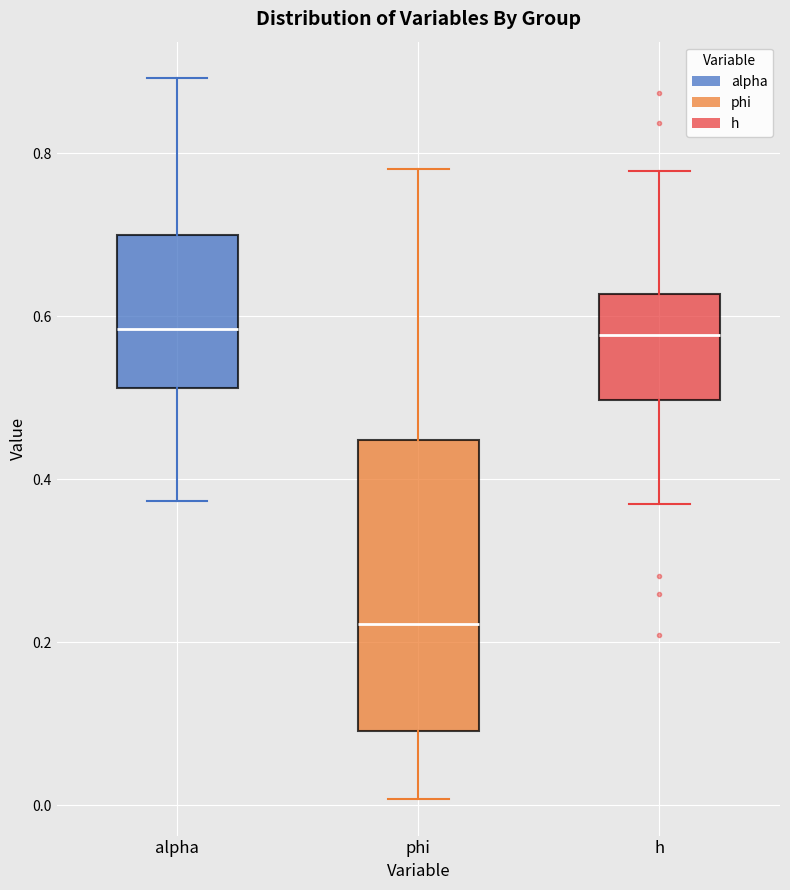

Where is the lower edge of the box for alpha on the y-axis? The values are not printed on the chart, so give them approximately, as read against the axis.

0.52